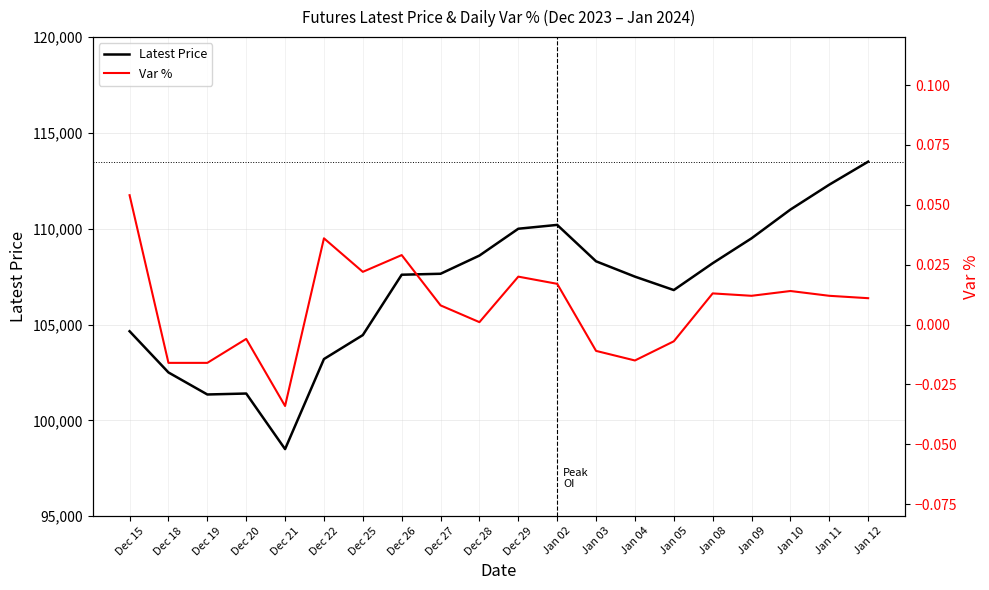

What is the difference between the highest and lowest values at Jan 08?

108200.0